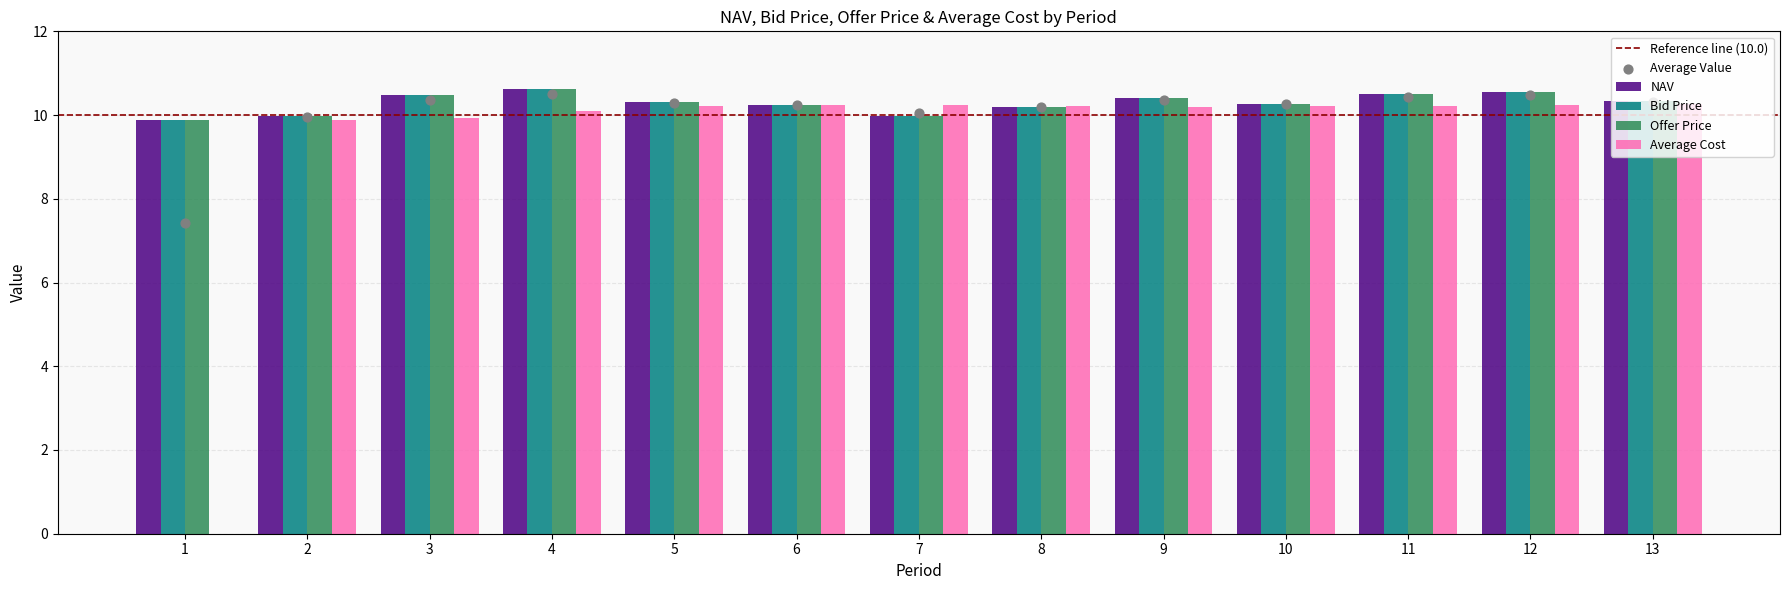

What are all the series names shown in the legend?

NAV, Bid Price, Offer Price, Average Cost